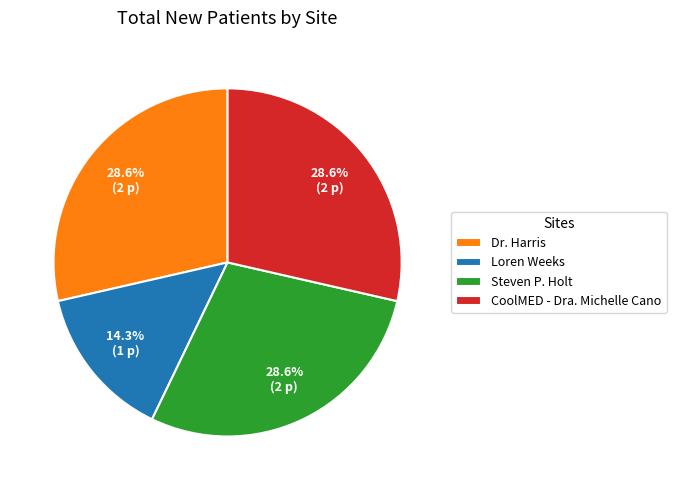

True or false: Steven P. Holt accounts for 43% of the total.

False